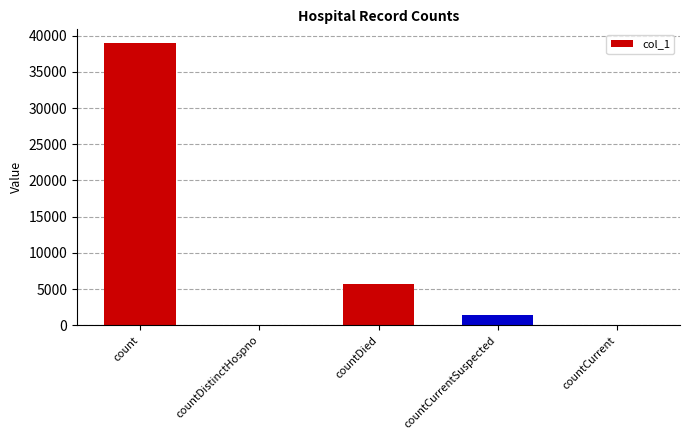

Reading left to right, extract all data points from this chart.

38926	0	5641	1450	0